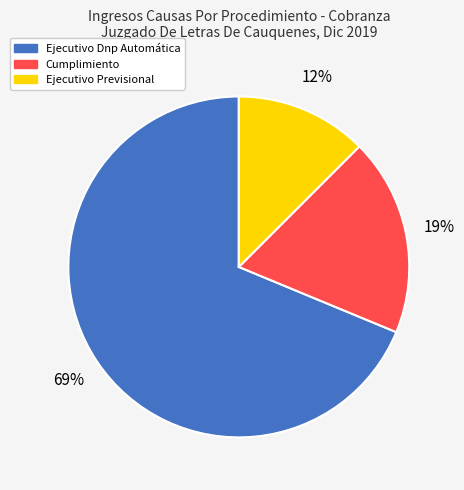

What is the largest slice in the pie chart?

Ejecutivo Dnp Automática